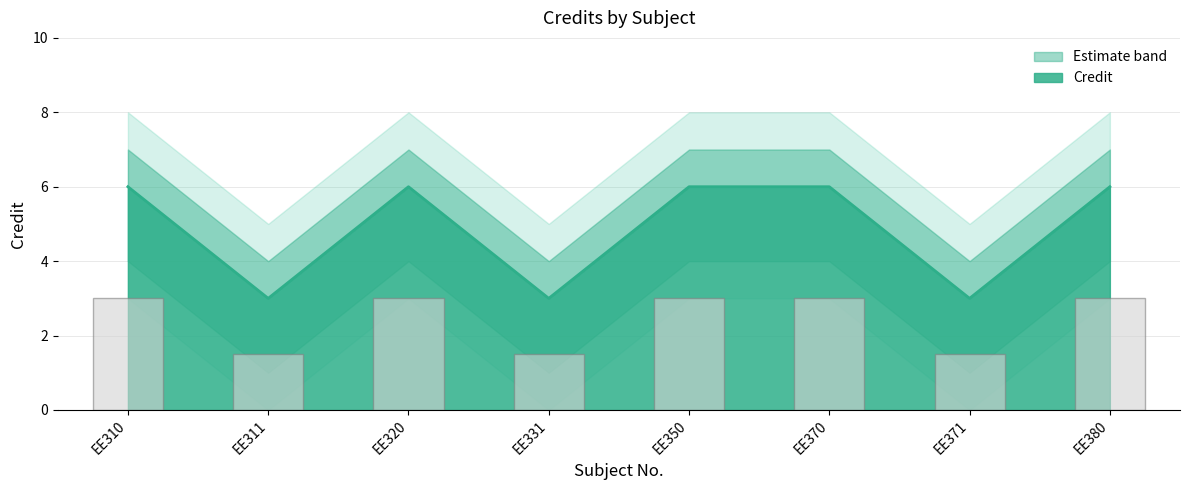

What is the highest value of the Credit series?

6